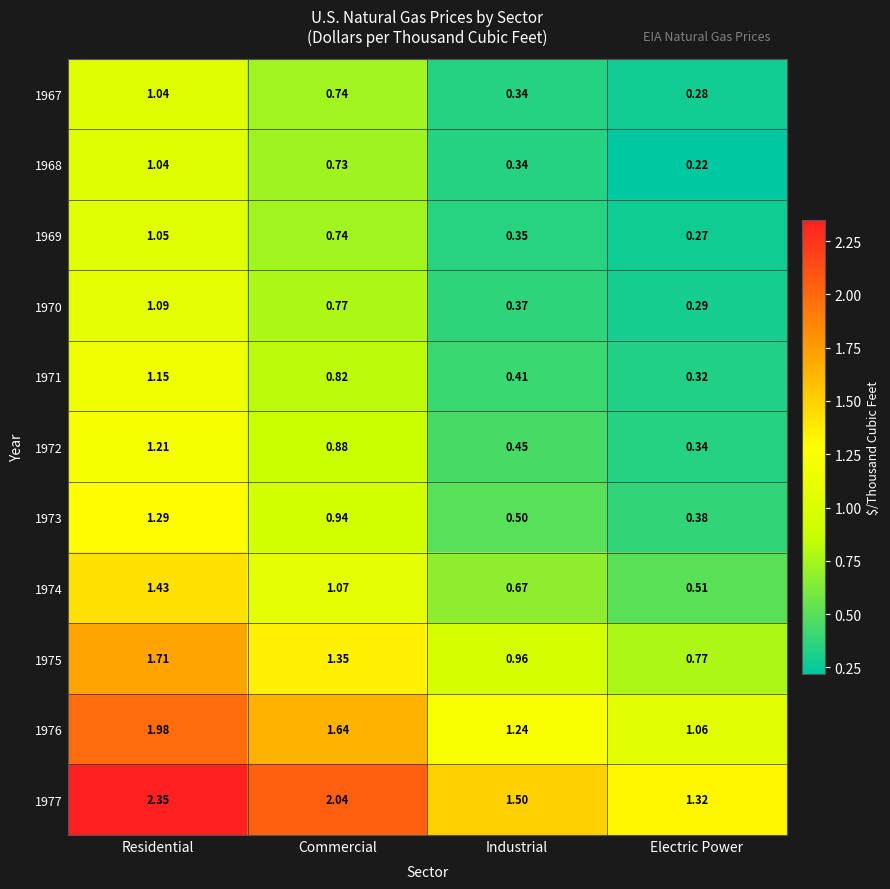

Is the value of 1967 at Residential greater than the value of 1975 at Commercial?

No